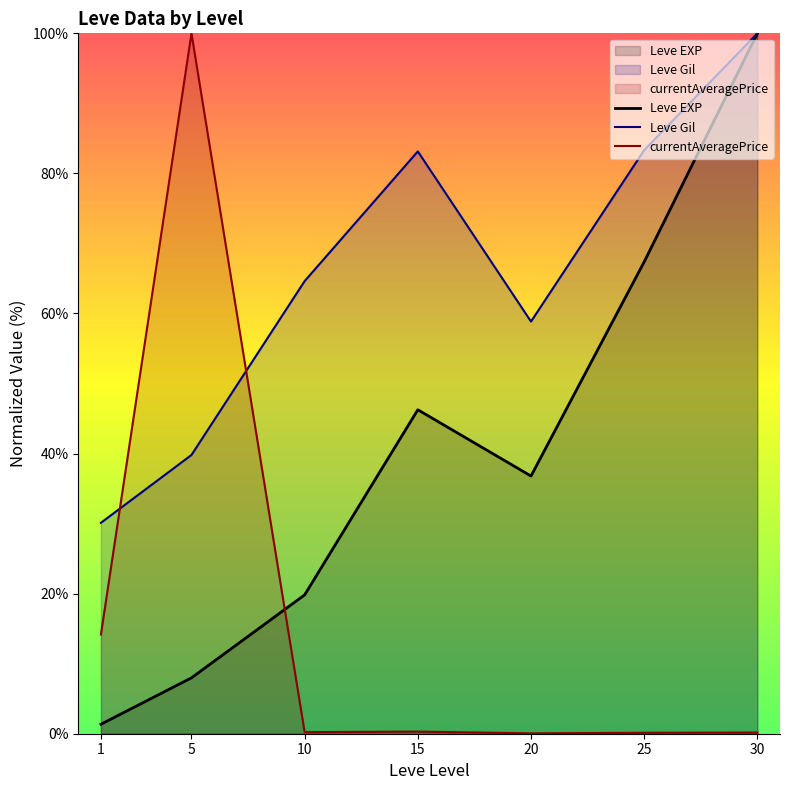

Reading left to right, transcribe all the data shown in this chart.

Leve EXP: 1.4	8.0	19.8	46.3	36.8	67.4	100.0
Leve Gil: 30.1	39.8	64.6	83.1	58.8	83.3	100.0
currentAveragePrice: 14.2	100.0	0.2	0.3	0.1	0.1	0.2